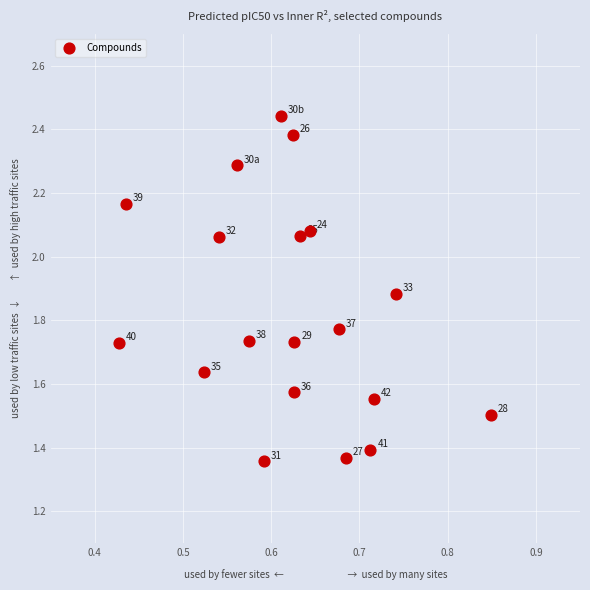

What is the range of Y values (max minus min)?

1.1